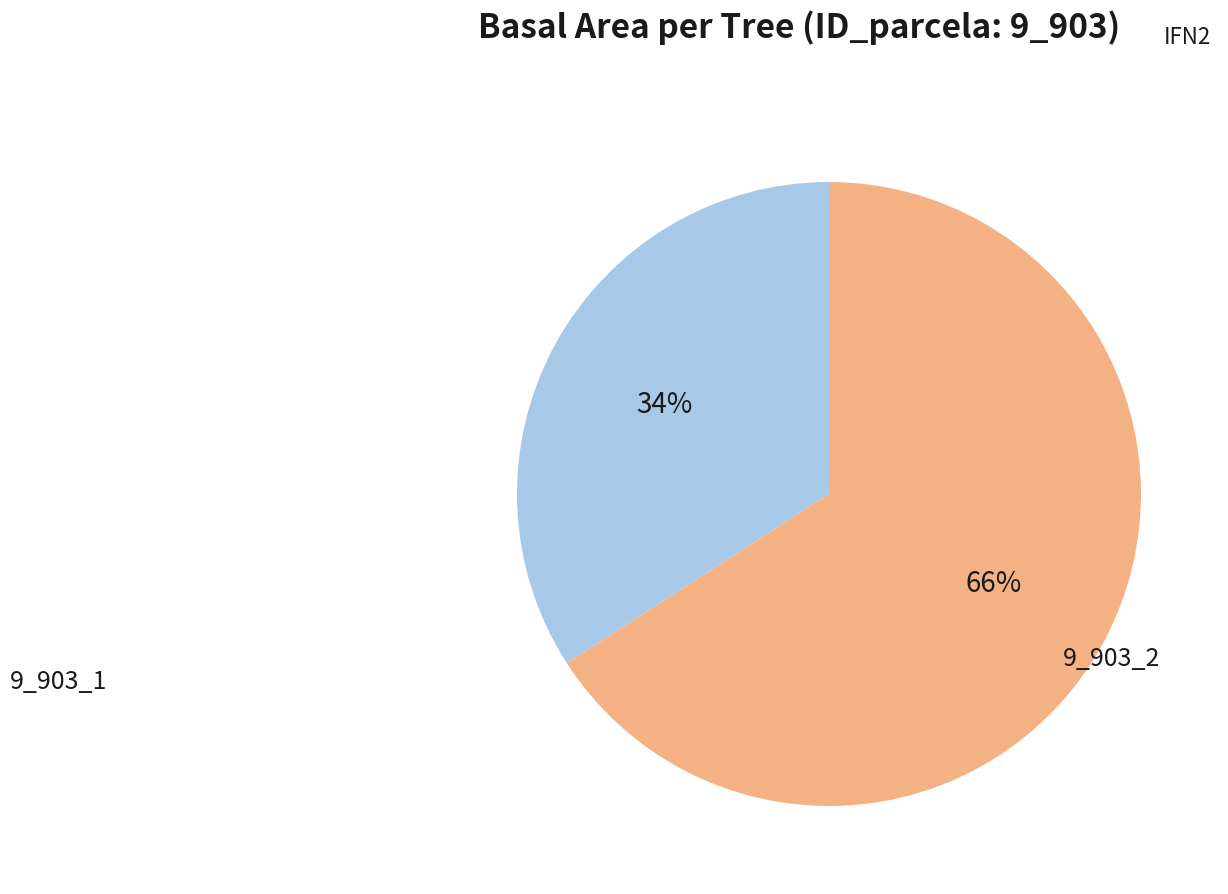

To the nearest percent, what is the average slice percentage?

50%